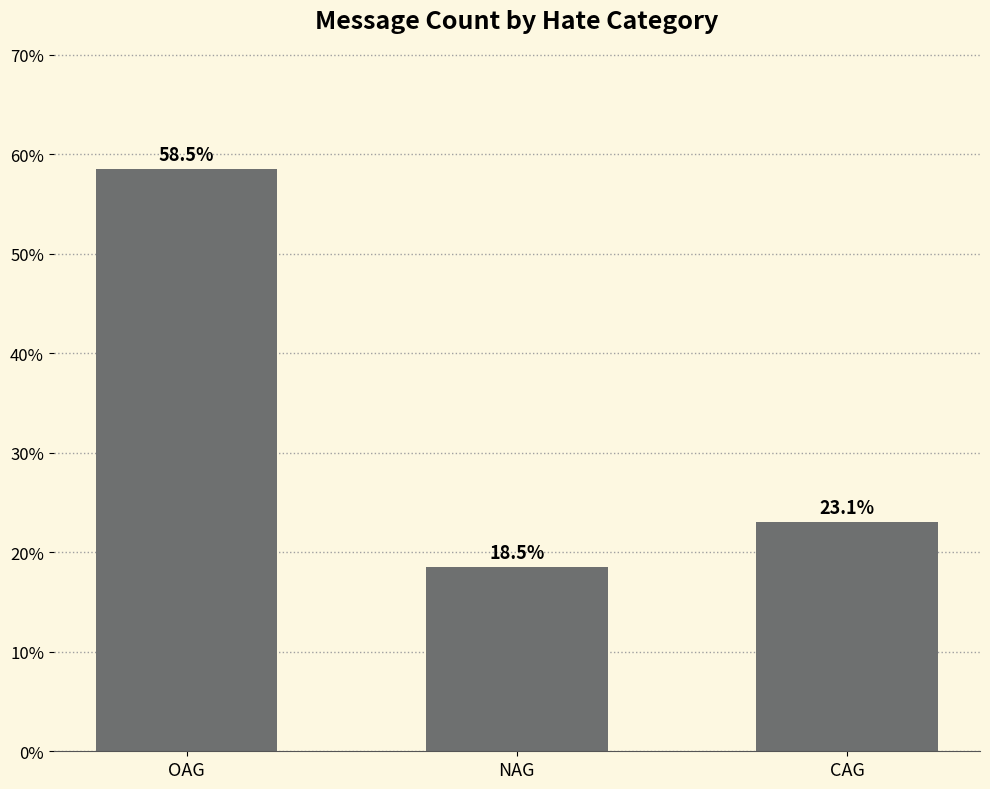

Between CAG and OAG, which is larger?

OAG